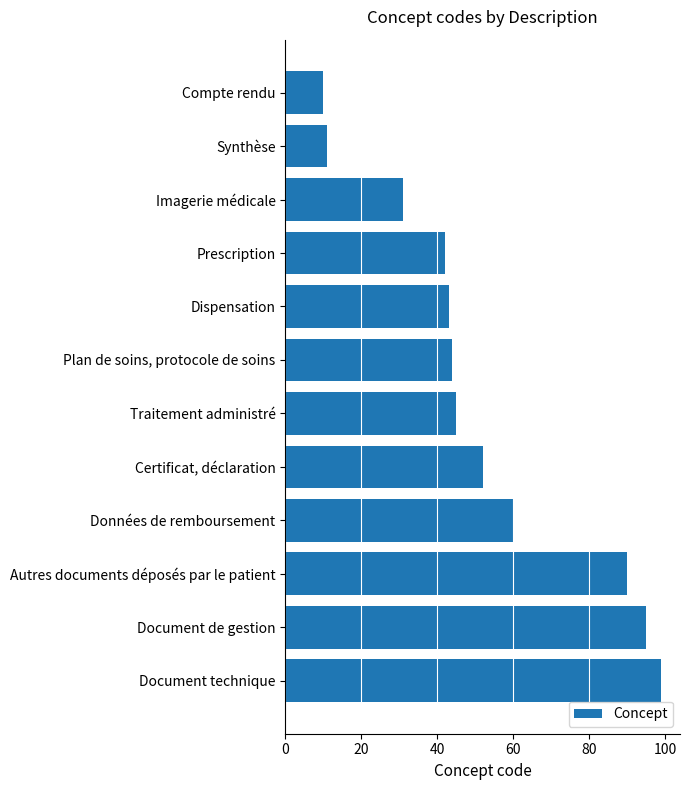

Reading top to bottom, list all the values displayed in this chart.

Compte rendu=10	Synthèse=11	Imagerie médicale=31	Prescription=42	Dispensation=43	Plan de soins, protocole de soins=44	Traitement administré=45	Certificat, déclaration=52	Données de remboursement=60	Autres documents déposés par le patient=90	Document de gestion=95	Document technique=99